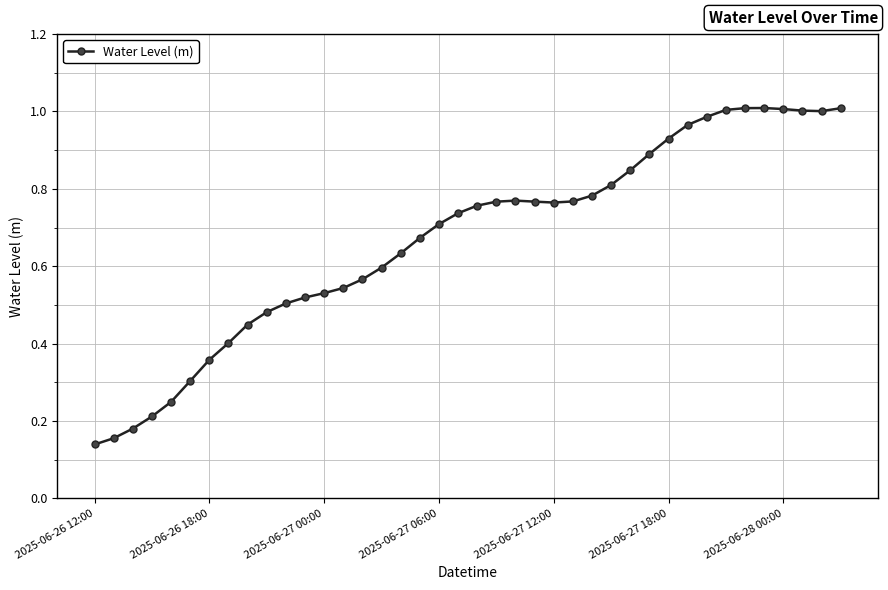

What is the sum of all values?

26.8